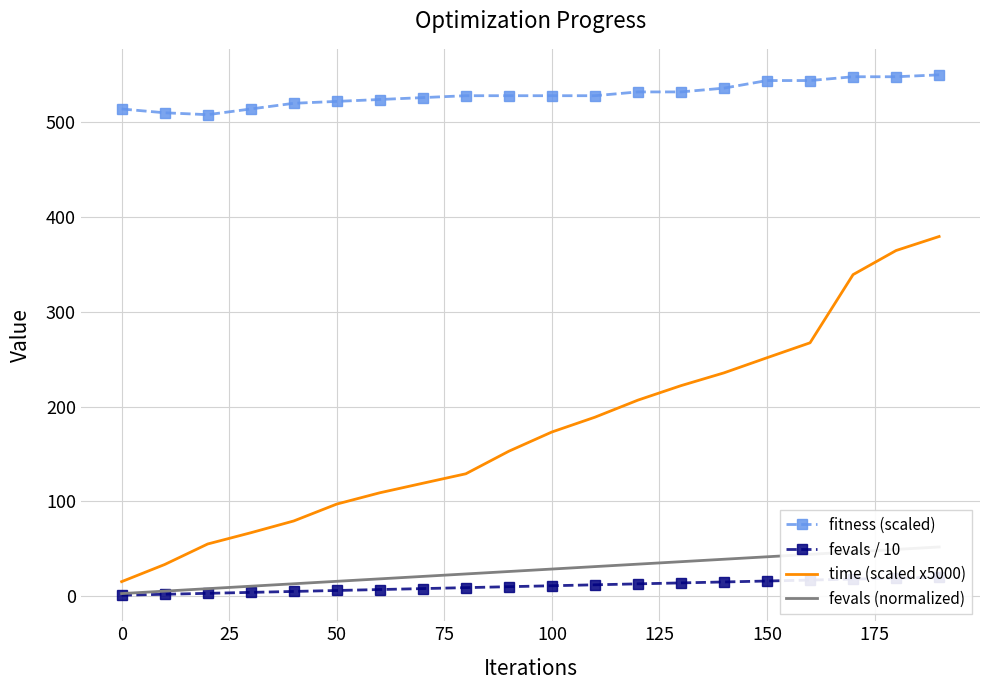

Reading left to right, what are all the values shown in this chart?

fitness (scaled): 514.0	510.0	508.0	514.0	520.0	522.0	524.0	526.0	528.0	528.0	528.0	528.0	532.0	532.0	536.0	544.0	544.0	548.0	548.0	550.0
fevals / 10: 1.1	2.1	3.1	4.1	5.1	6.1	7.1	8.1	9.1	10.1	11.1	12.1	13.1	14.1	15.1	16.1	17.1	18.1	19.1	20.1
time (scaled x5000): 15.4	33.5	55.1	67.0	79.4	97.3	109.2	119.2	129.2	153.0	173.3	188.9	206.9	222.2	235.7	251.6	267.4	339.3	364.7	379.5
fevals (normalized): 2.8	5.4	8.0	10.6	13.2	15.8	18.4	21.0	23.5	26.1	28.7	31.3	33.9	36.5	39.1	41.7	44.2	46.8	49.4	52.0